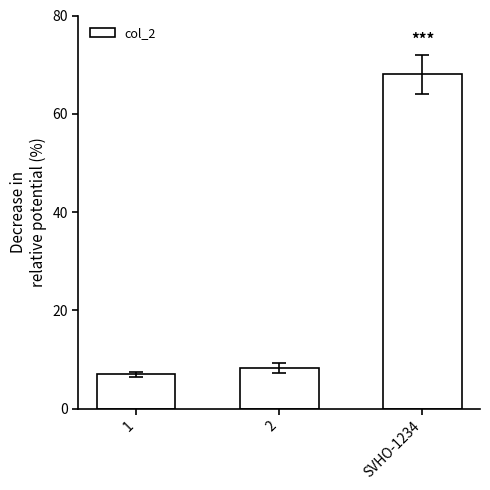

Reading left to right, transcribe all the data shown in this chart.

7.0	8.2	68.0